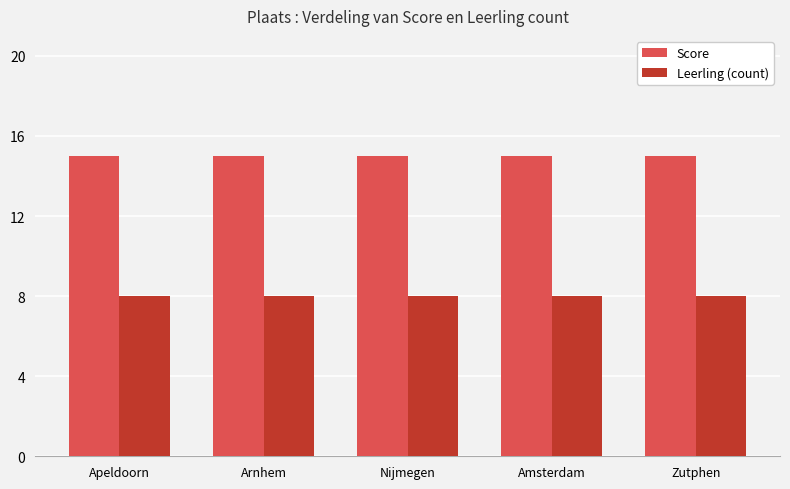

What are all the series names shown in the legend?

Score, Leerling (count)